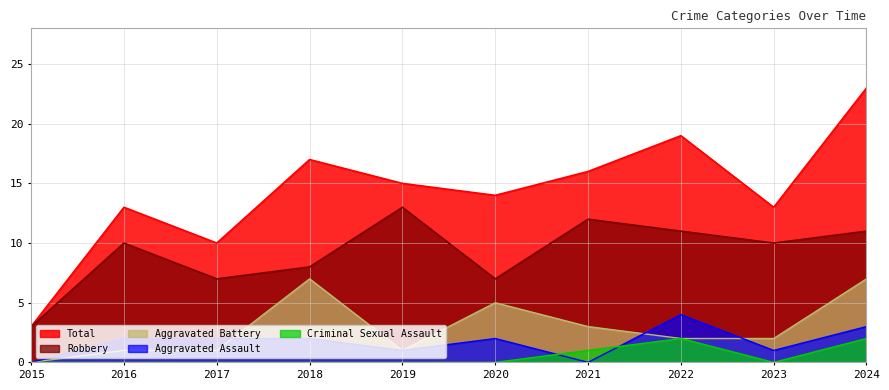

Reading right to left, what are all the values shown in this chart?

Aggravated Assault: 2024=3	2023=1	2022=4	2021=0	2020=2	2019=1	2018=2	2017=2	2016=2	2015=0
Aggravated Battery: 2024=7	2023=2	2022=2	2021=3	2020=5	2019=1	2018=7	2017=1	2016=1	2015=0
Criminal Sexual Assault: 2024=2	2023=0	2022=2	2021=1	2020=0	2019=0	2018=0	2017=0	2016=0	2015=0
Robbery: 2024=11	2023=10	2022=11	2021=12	2020=7	2019=13	2018=8	2017=7	2016=10	2015=3
Total: 2024=23	2023=13	2022=19	2021=16	2020=14	2019=15	2018=17	2017=10	2016=13	2015=3